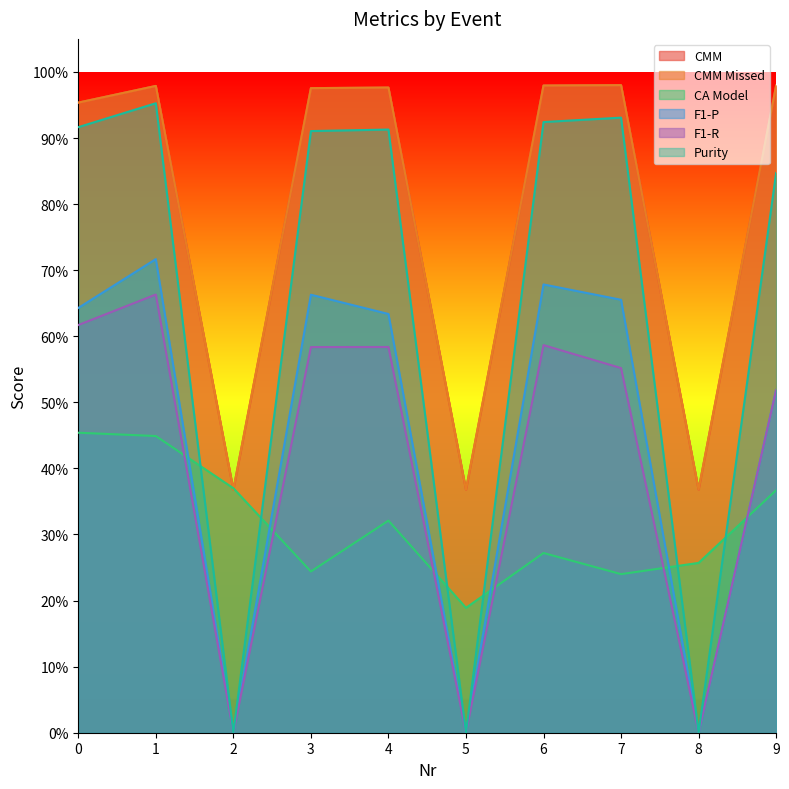

What is the difference between the CMM Missed values at 1 and 2?

0.6